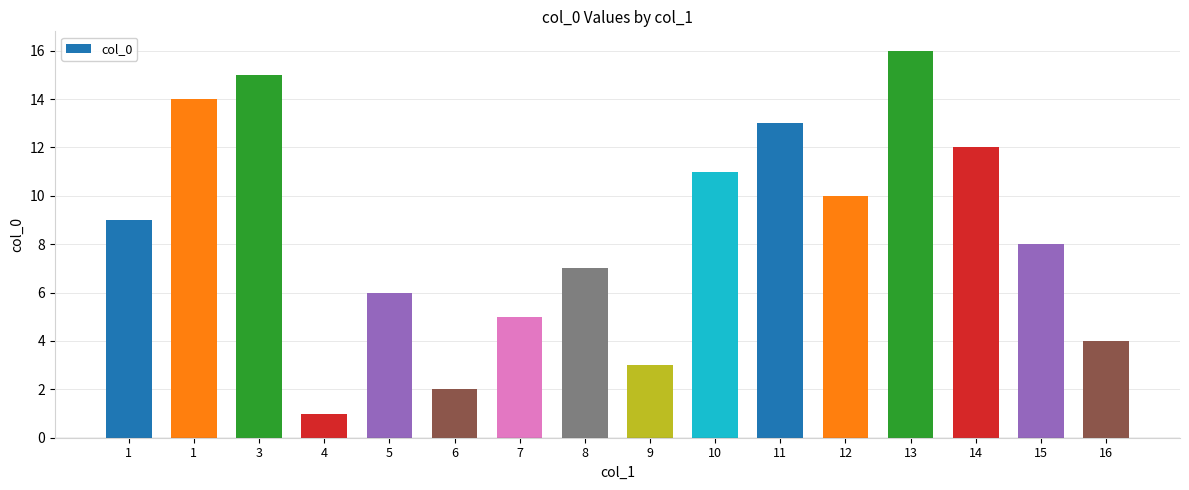

Approximately how many times larger is the value at 1 compared to 7?

1.8